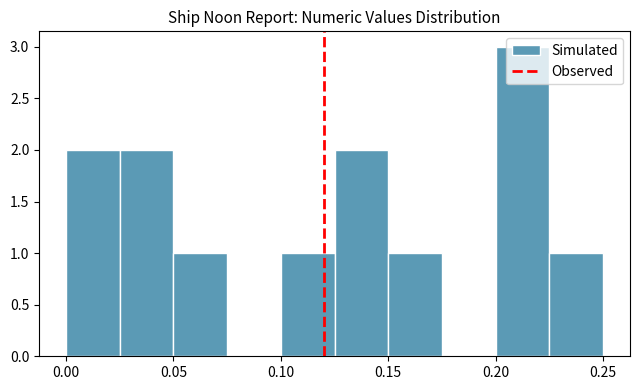

Which range on the x-axis has the tallest bar?

0.200 to 0.225